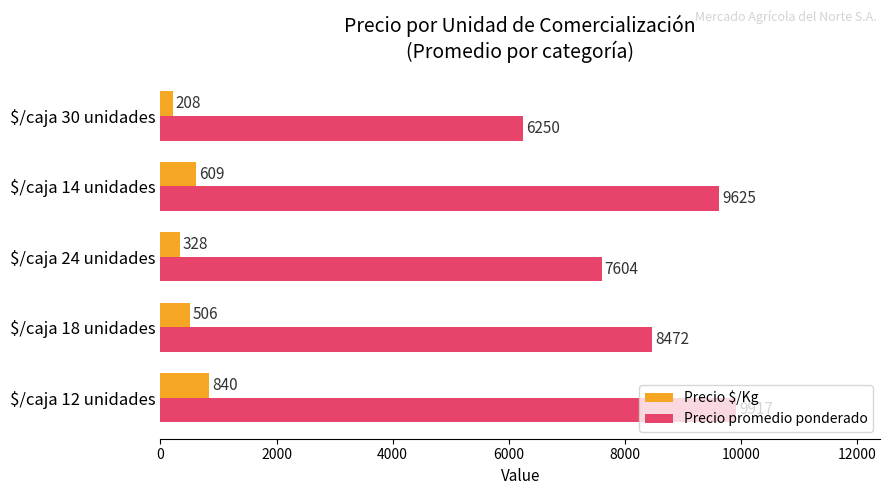

At which label does Precio promedio ponderado reach its minimum?

$/caja 30 unidades